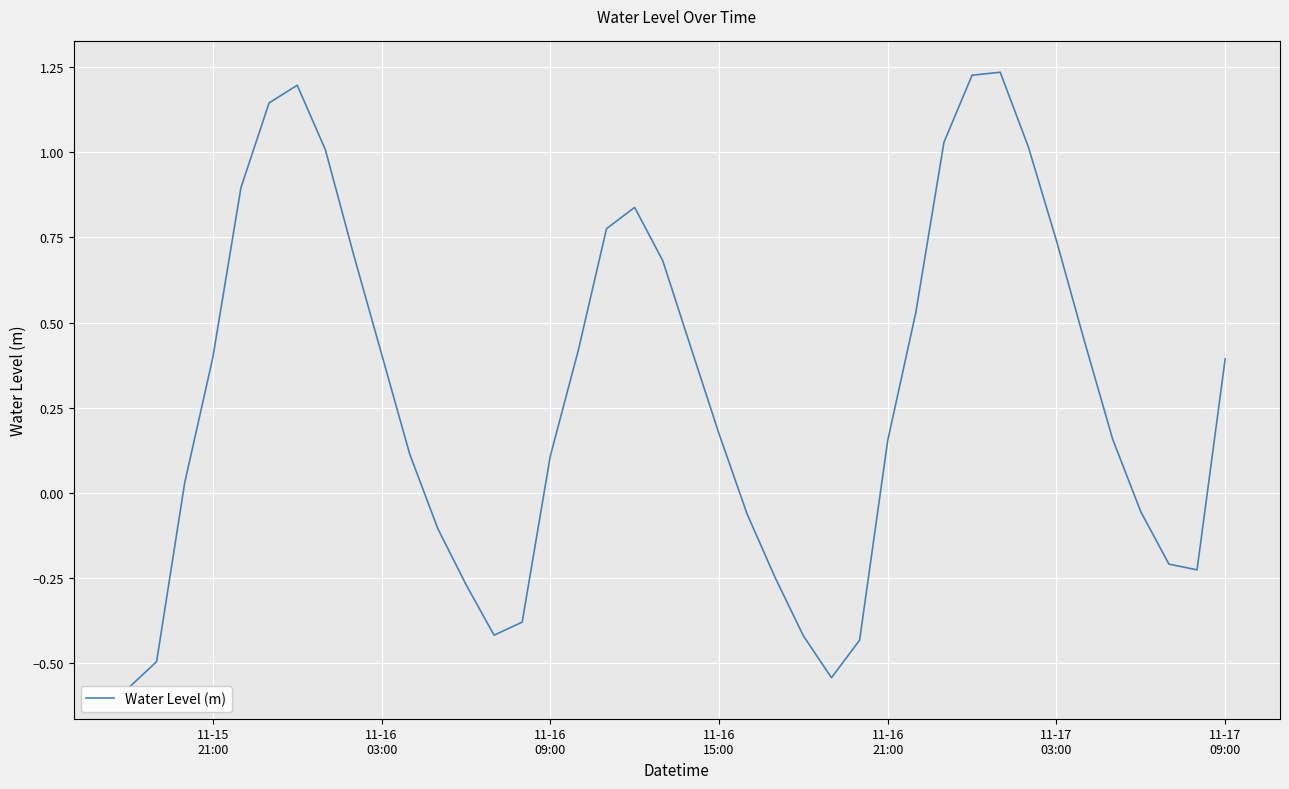

How many data points are less than 0?

14